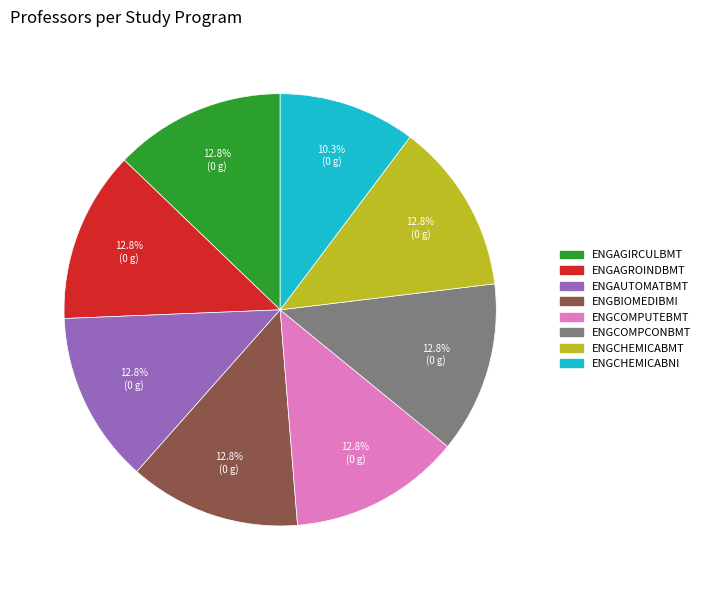

True or false: ENGAGROINDBMT accounts for 13% of the total.

True